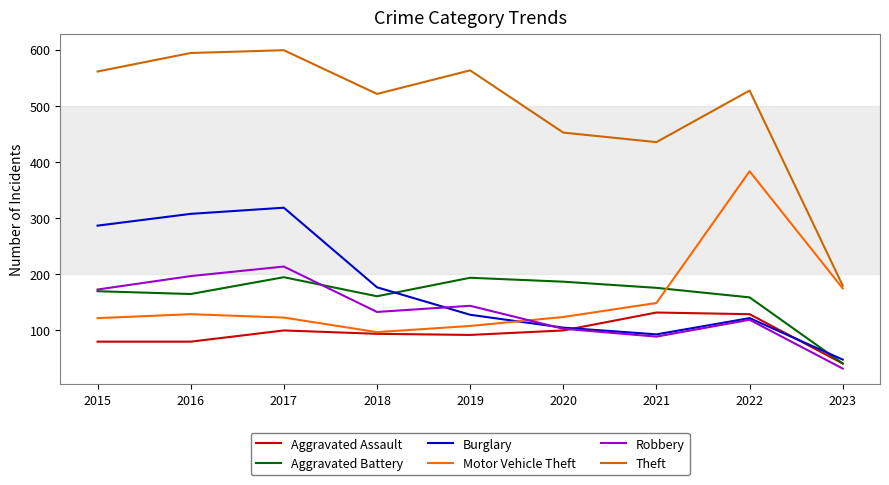

Which series changed the most between 2016 and 2021?

Burglary